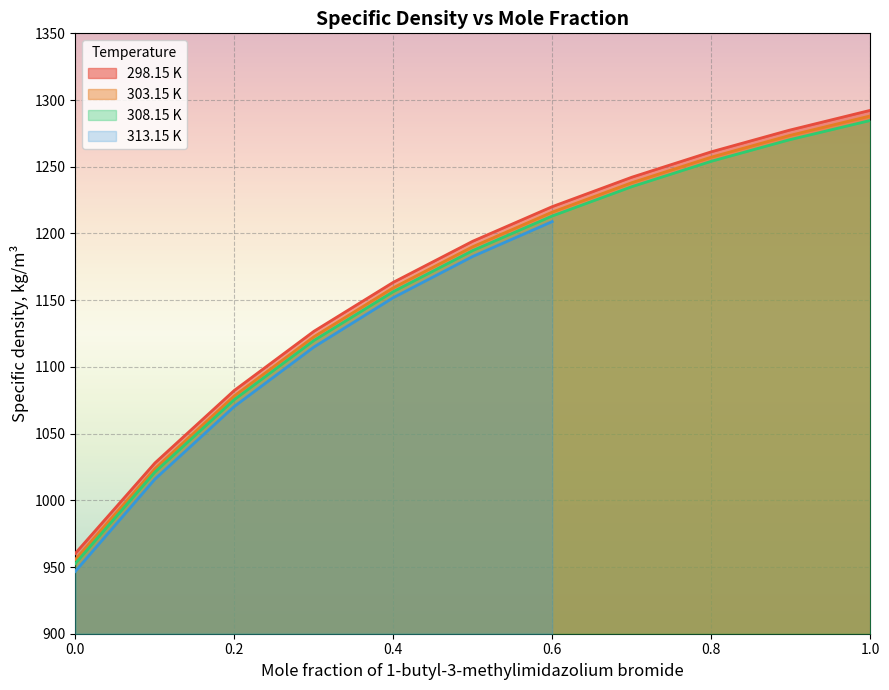

Does the chart display data point markers on the line(s)?

No